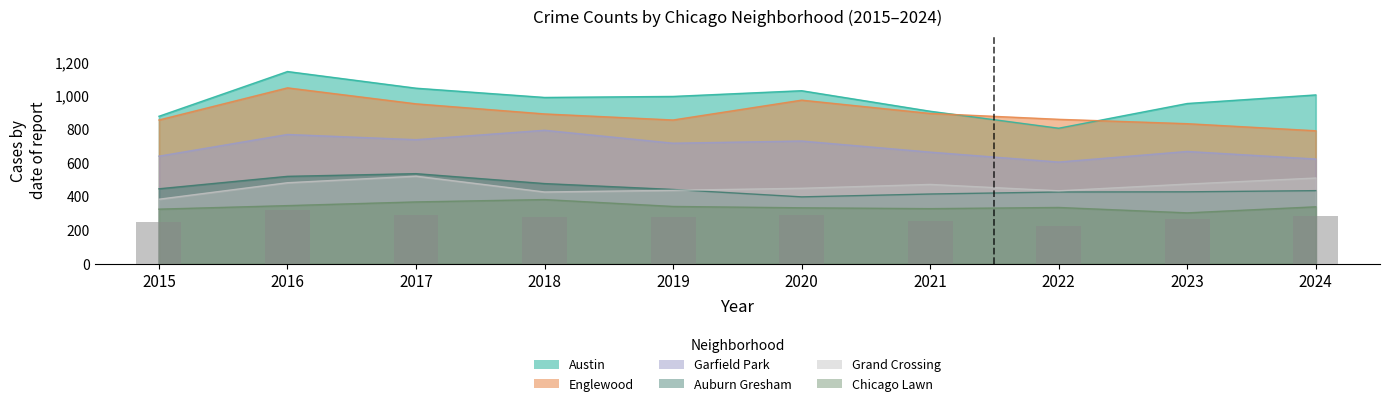

Which series has the largest range (max minus min)?

Austin